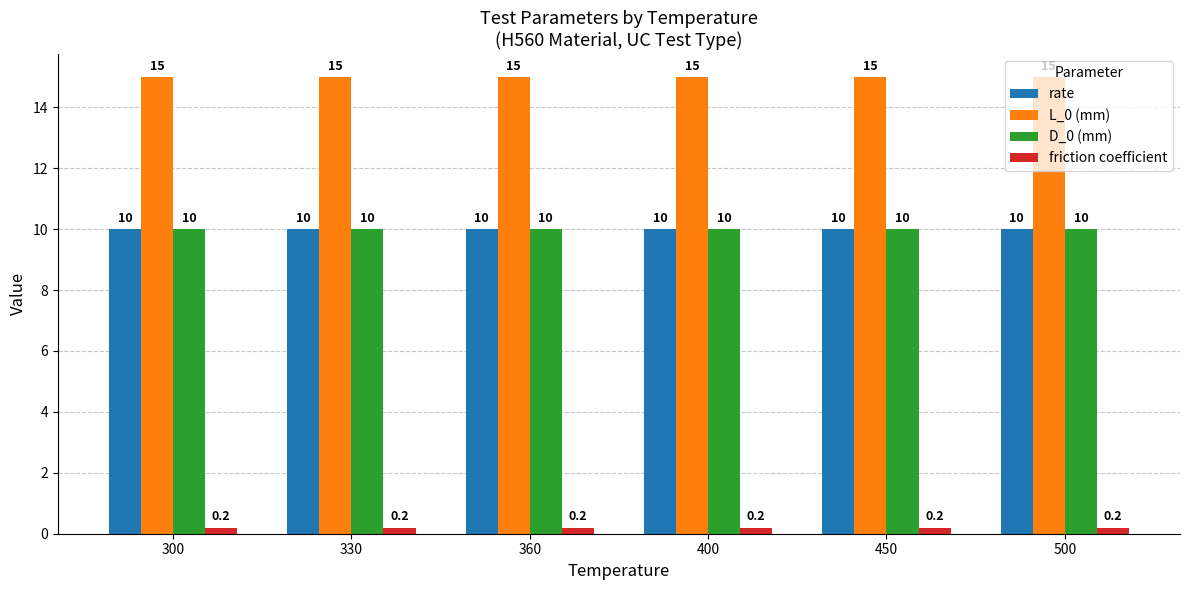

What are all the series names shown in the legend?

rate, L_0 (mm), D_0 (mm), friction coefficient